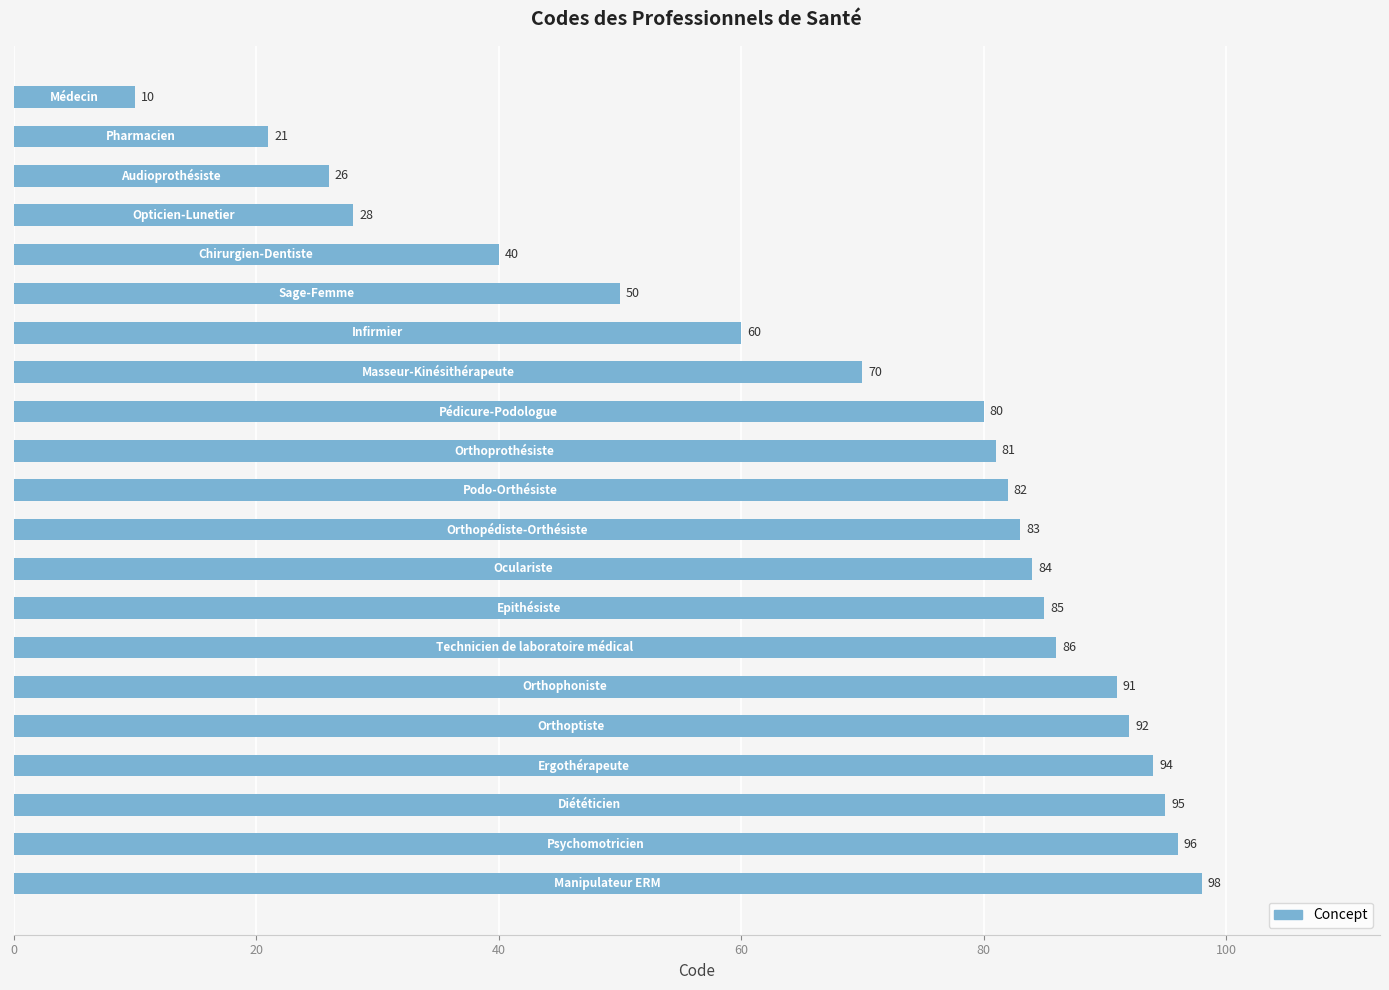

What is the sum of all values?

1452